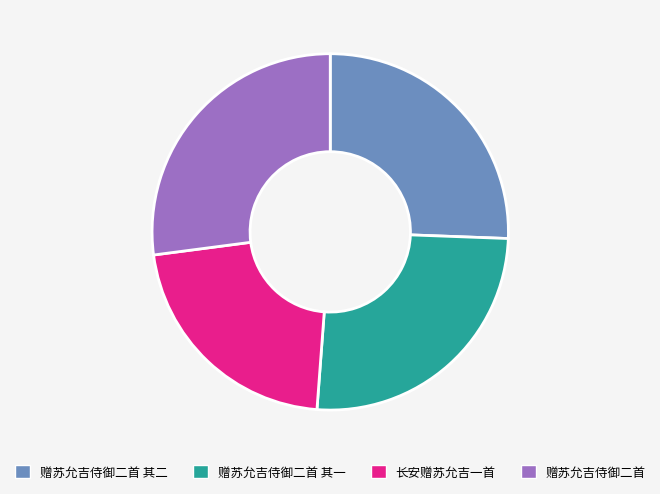

The 赠苏允吉侍御二首 其一 slice represents 26% of the pie. True or false?

True